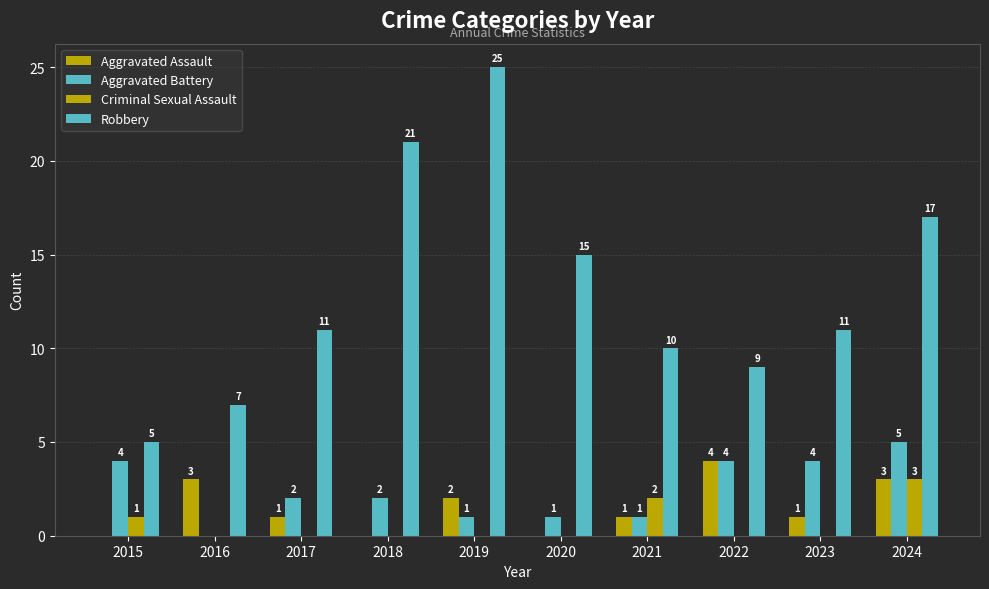

Does the chart contain stacked bars?

No